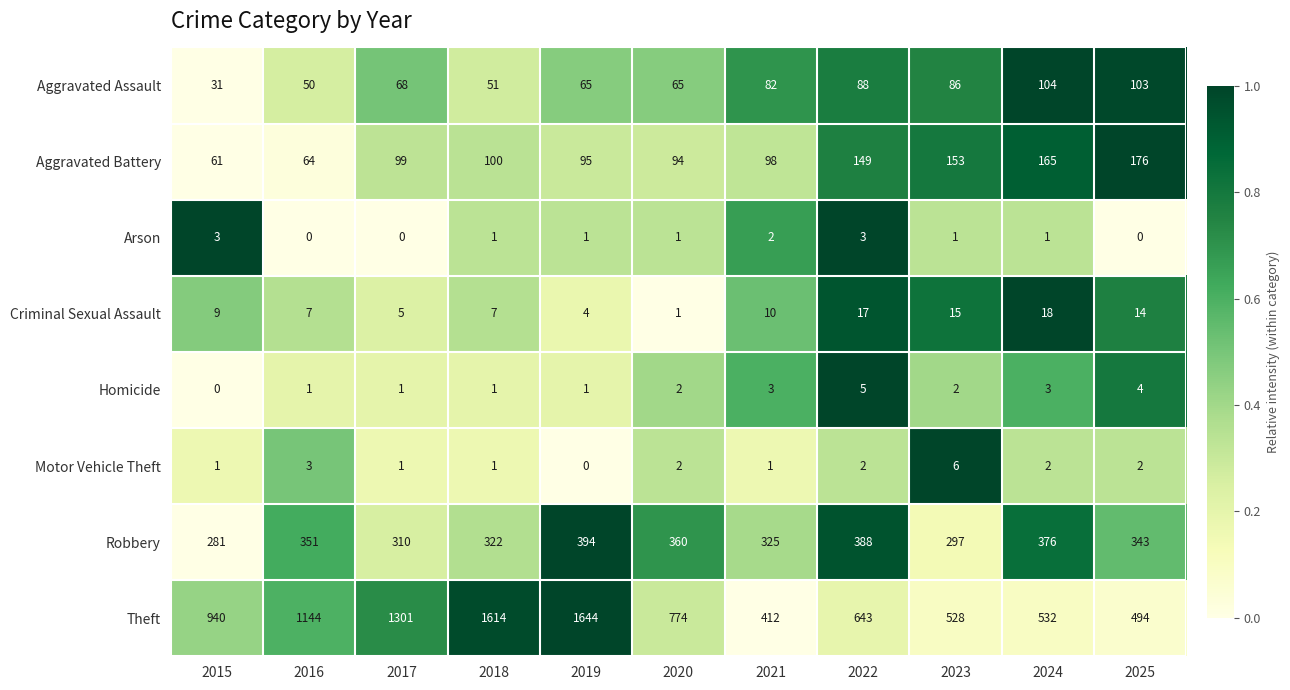

Which category has the highest value in the Robbery series?

2019